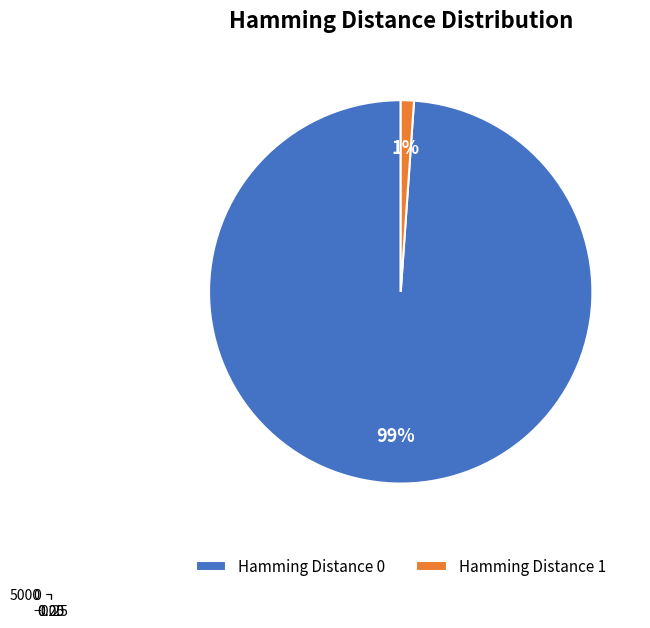

How many slices are in this pie chart?

2